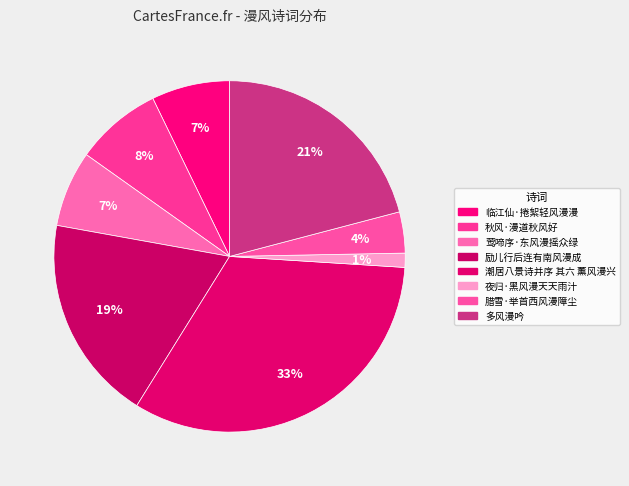

What percentage do 励儿行后连有南风漫成 and 潮居八景诗并序 其六 薰风漫兴 together represent?

51.8%